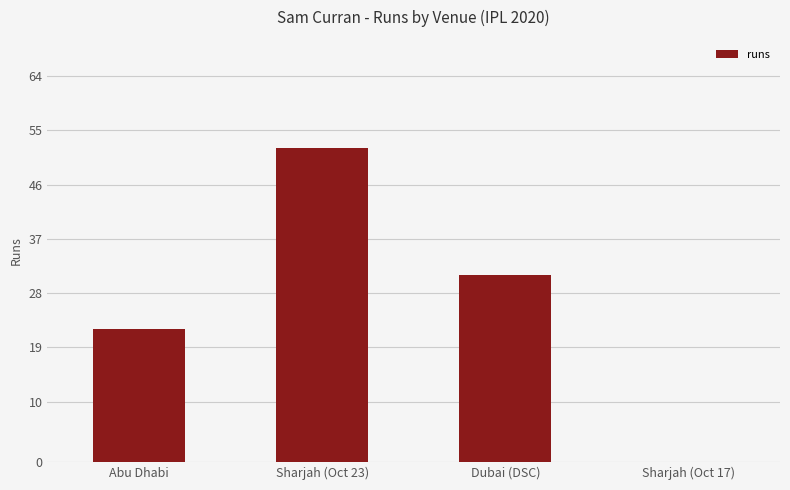

What is the maximum value shown in the chart?

52